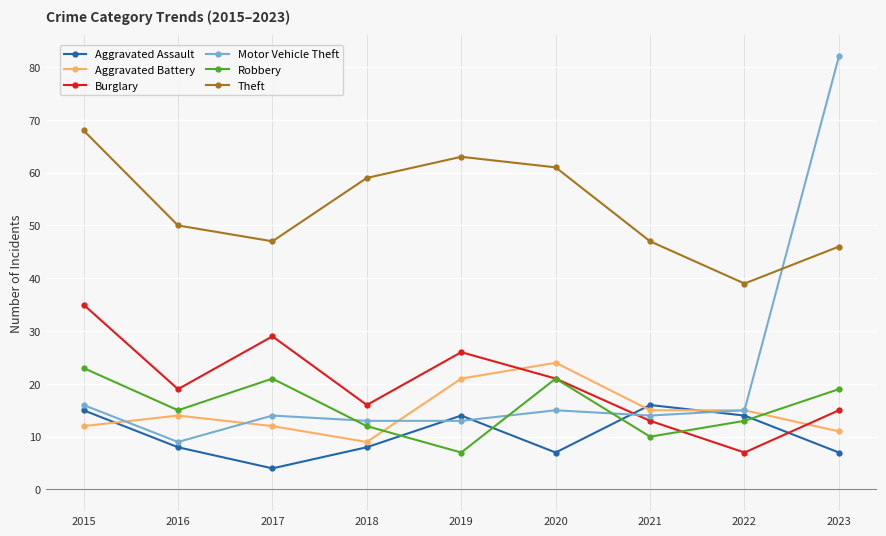

Is the value of Robbery at 2019 greater than the value of Aggravated Assault at 2021?

No